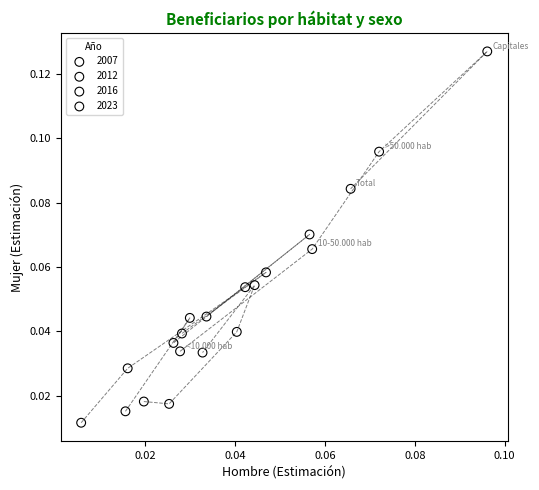

Which series has the widest spread of Y values?

2023